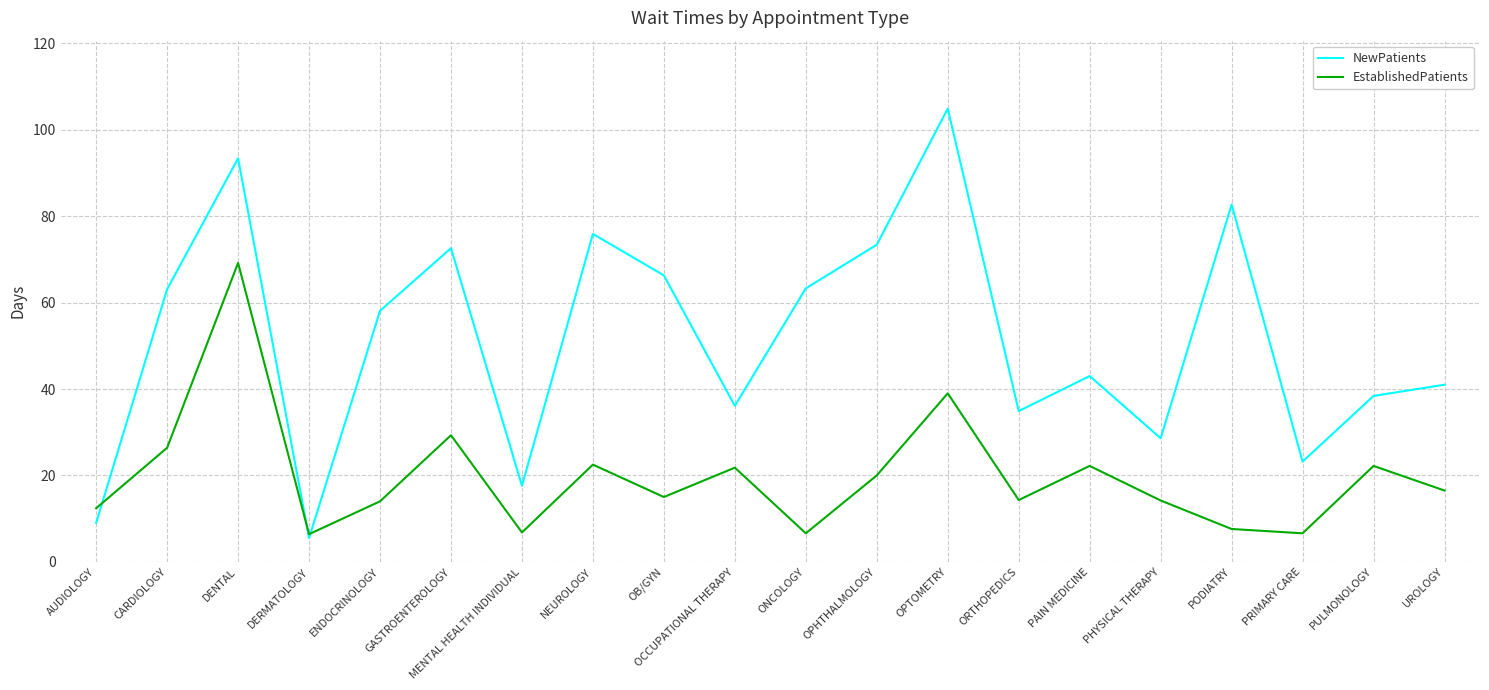

The EstablishedPatients series shows 20.0 at OPHTHALMOLOGY. True or false?

True